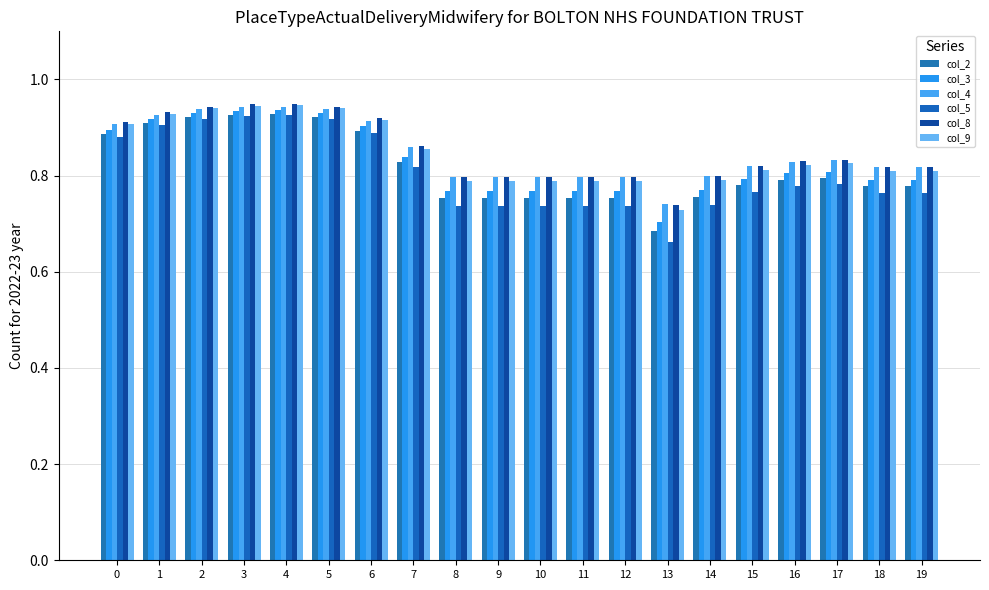

The col_8 series shows 0.8 at 9. True or false?

True